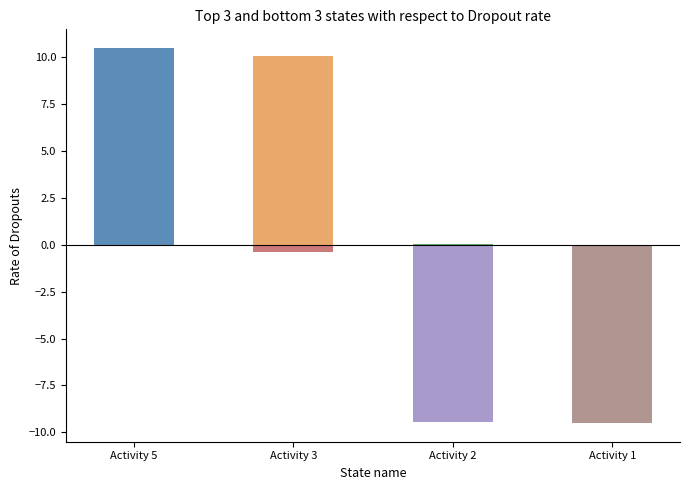

Reading left to right, list all the values displayed in this chart.

10.5	10.1	0.1	-0.4	-9.5	-9.5